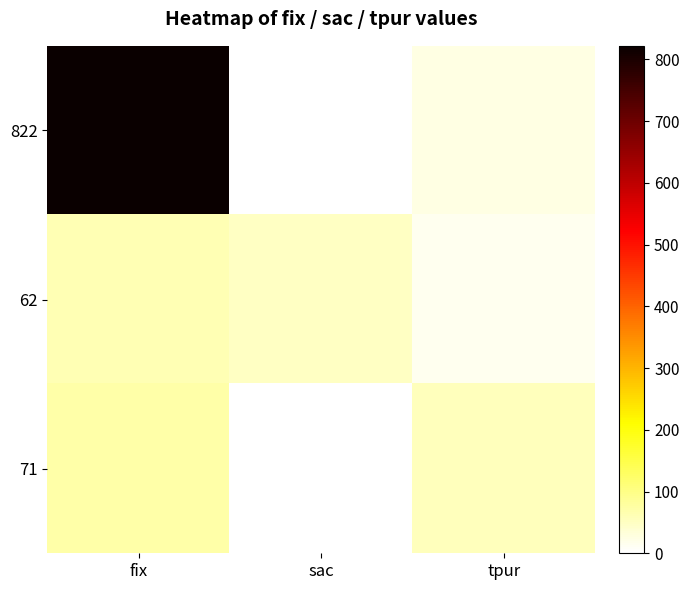

Between fix and tpur, which is larger?

fix